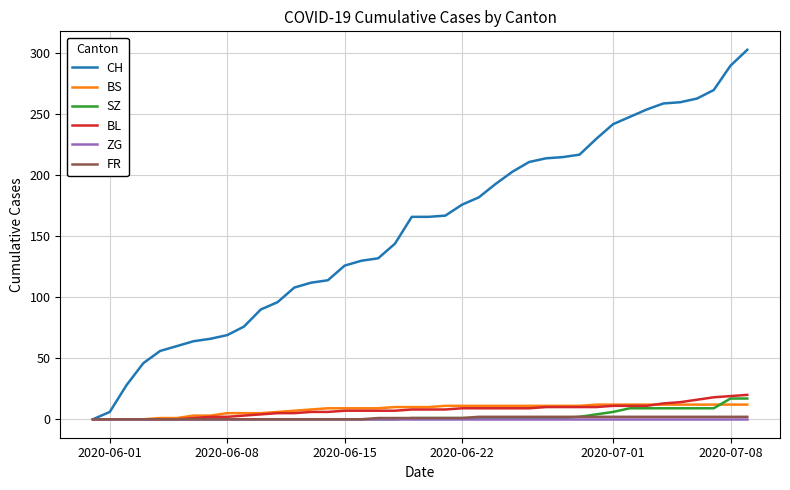

What is the maximum value for BS?

12